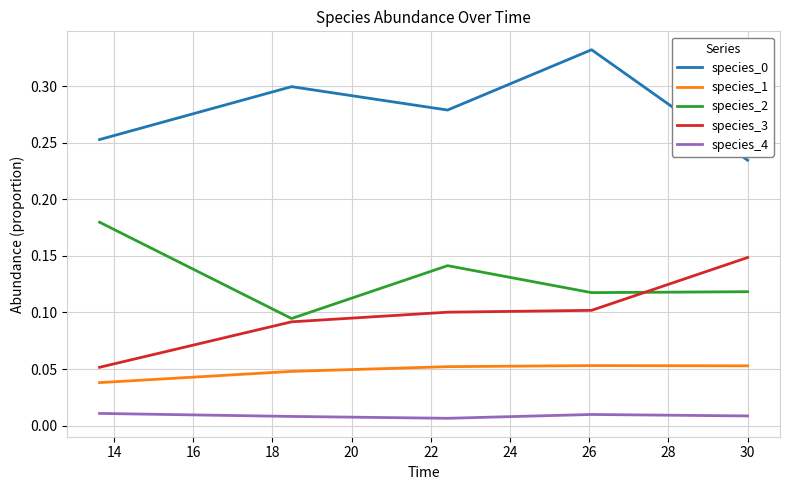

True or false: species_3 and species_4 intersect in this chart.

False